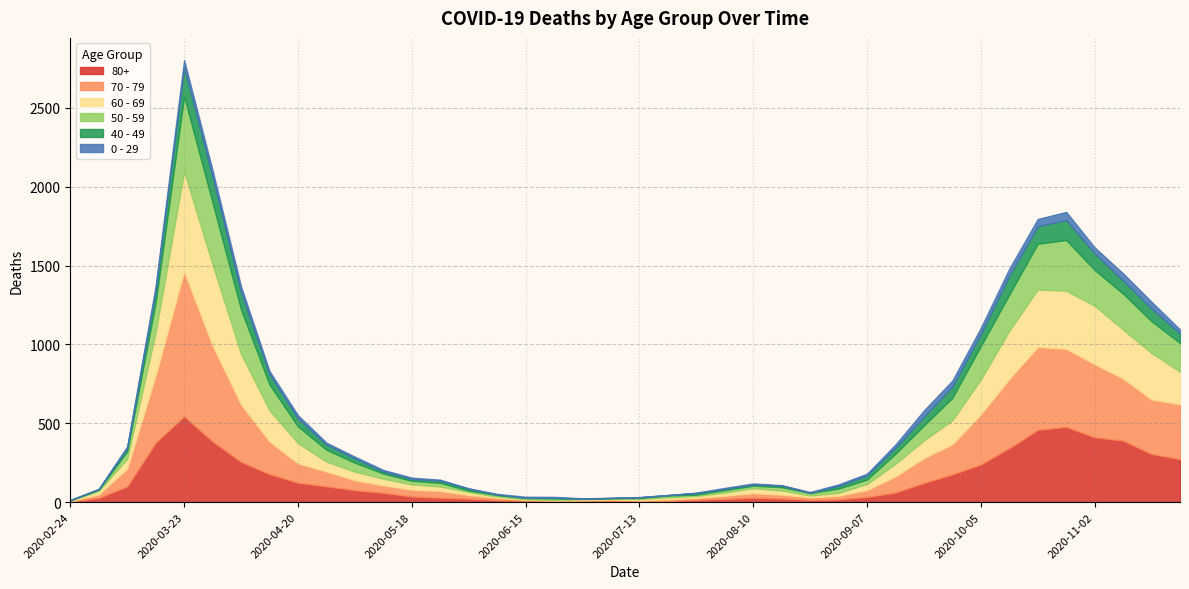

How many interior local valleys does the 0 - 29 series have?

8